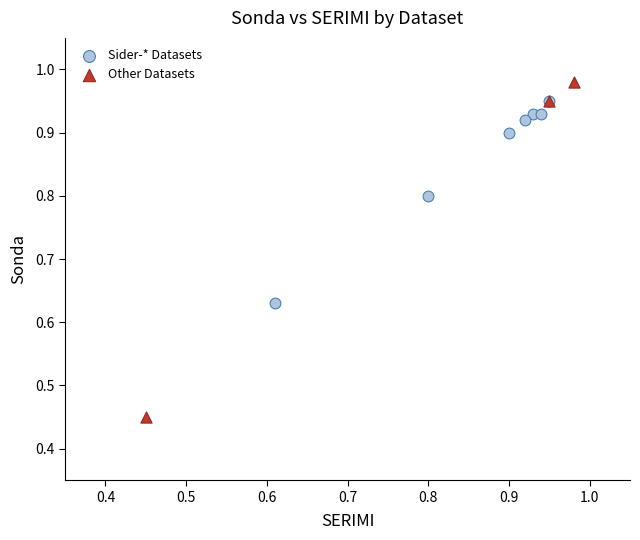

Which series has the largest Y range (max minus min)?

Other Datasets